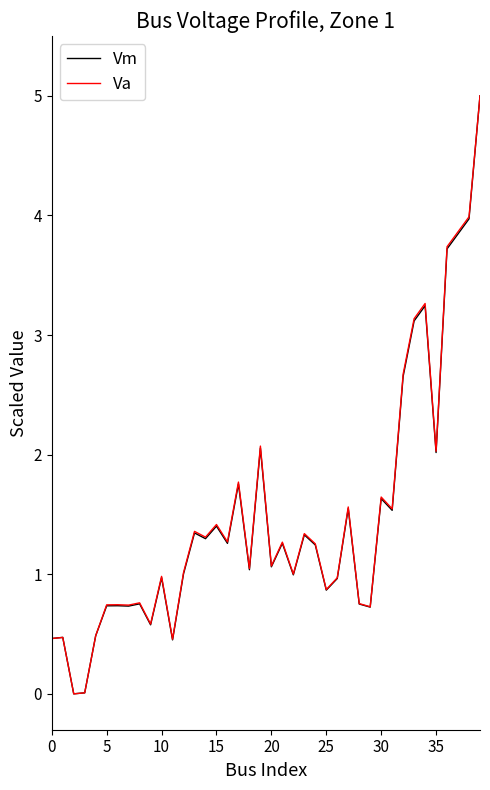

What is the maximum value shown in the chart?

5.0